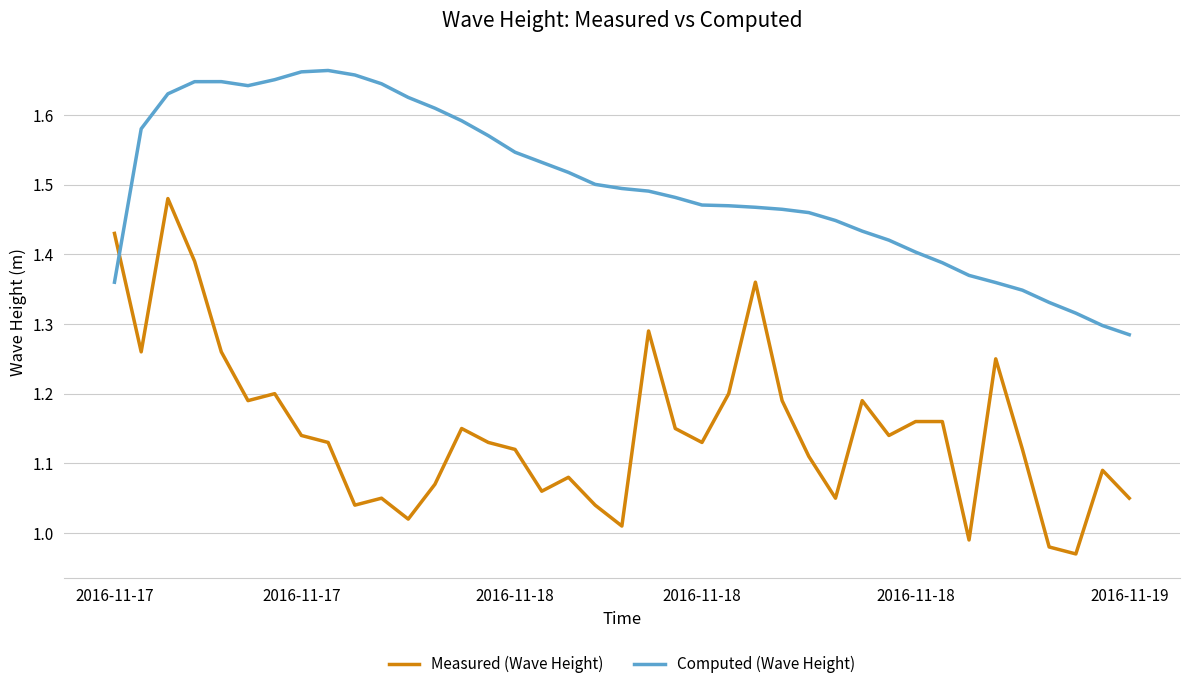

How many intersections are there between Computed (Wave Height) and Measured (Wave Height)?

1